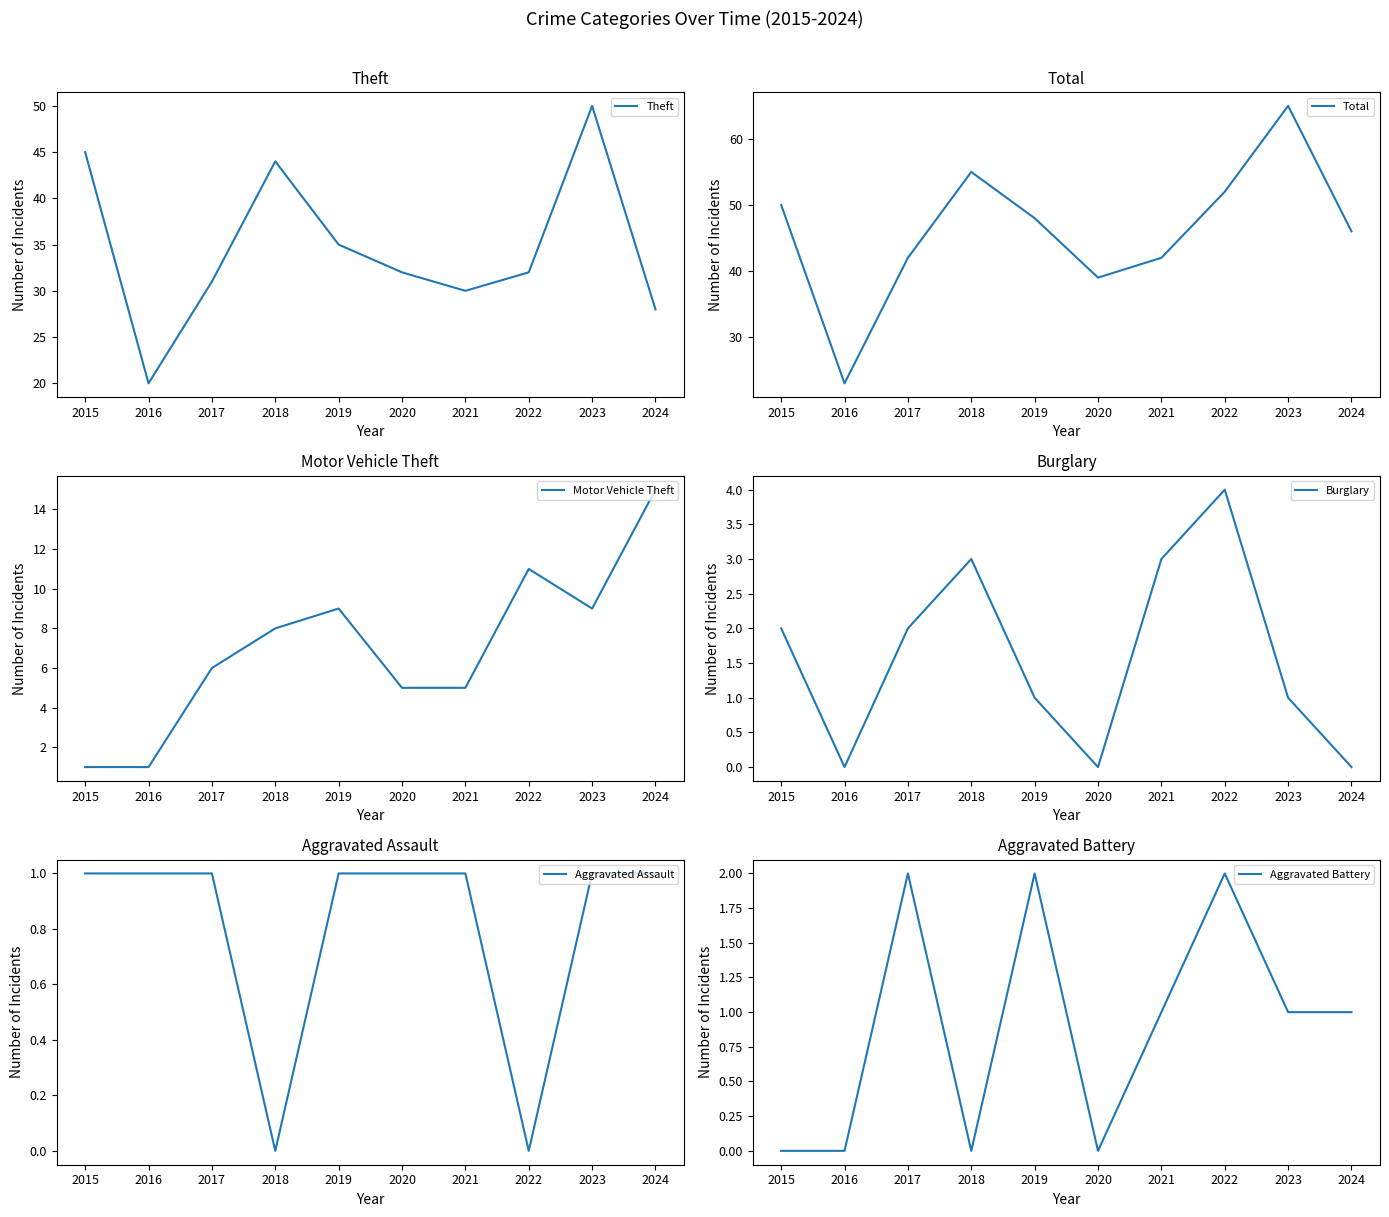

What are all the series names shown in the legend?

Theft, Total, Motor Vehicle Theft, Burglary, Aggravated Assault, Aggravated Battery